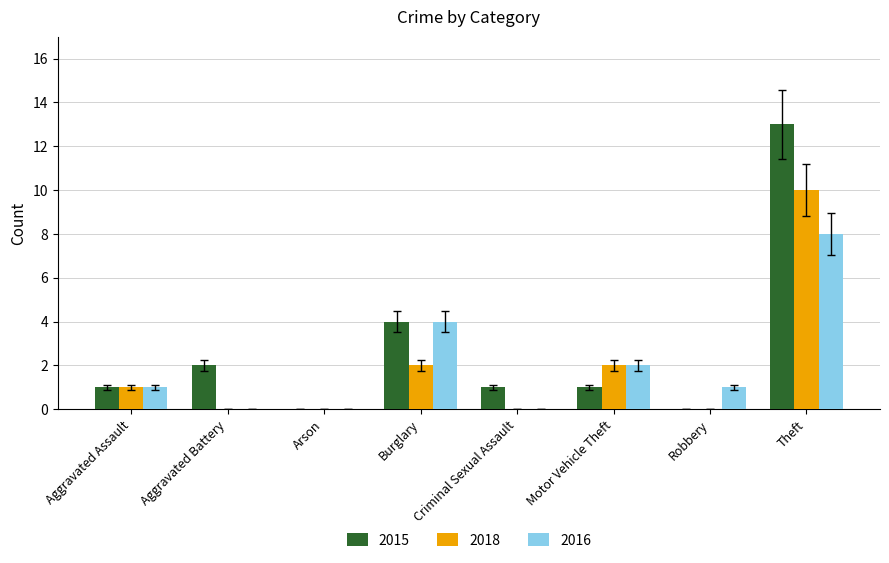

True or false: 2016 has a value of 6.0 at Aggravated Battery.

False